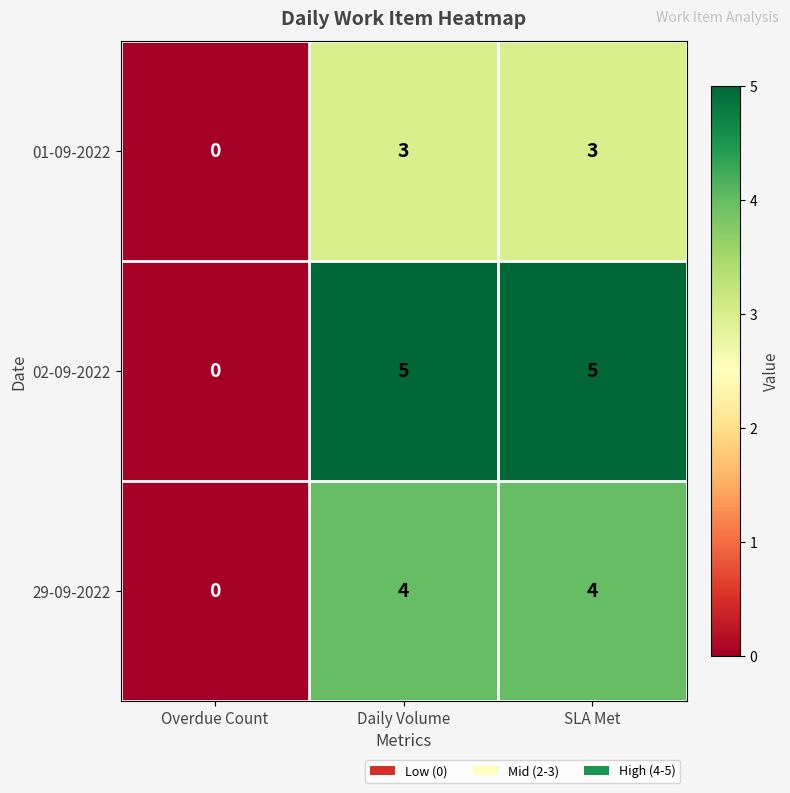

Which label corresponds to the smallest value in the chart?

Overdue Count